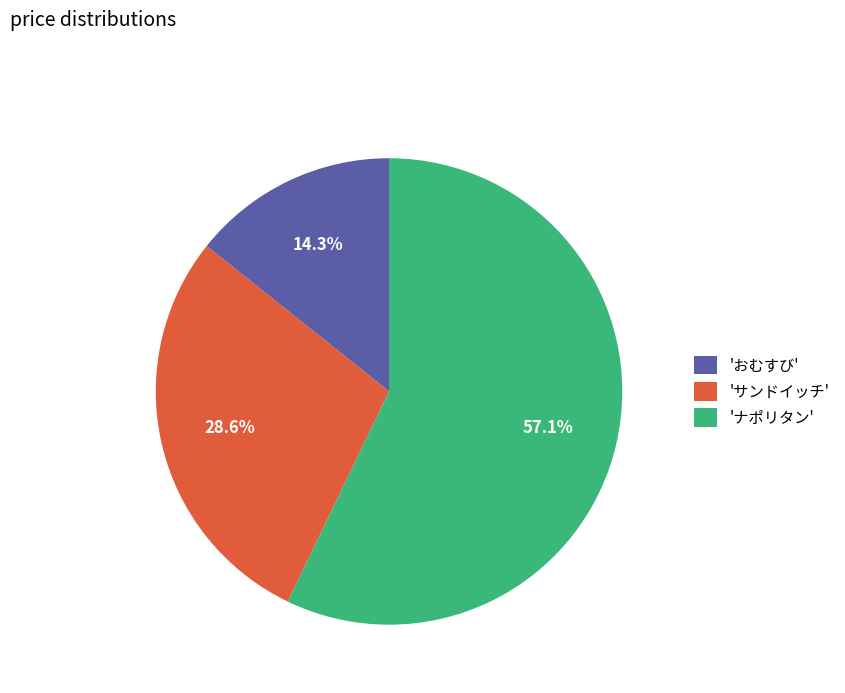

How many slices are in this pie chart?

3